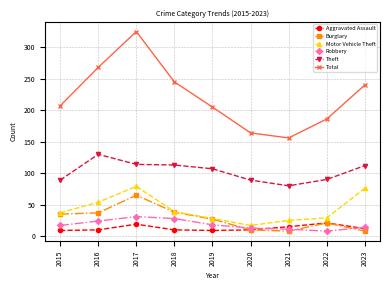

Which series has the largest range (max minus min)?

Total